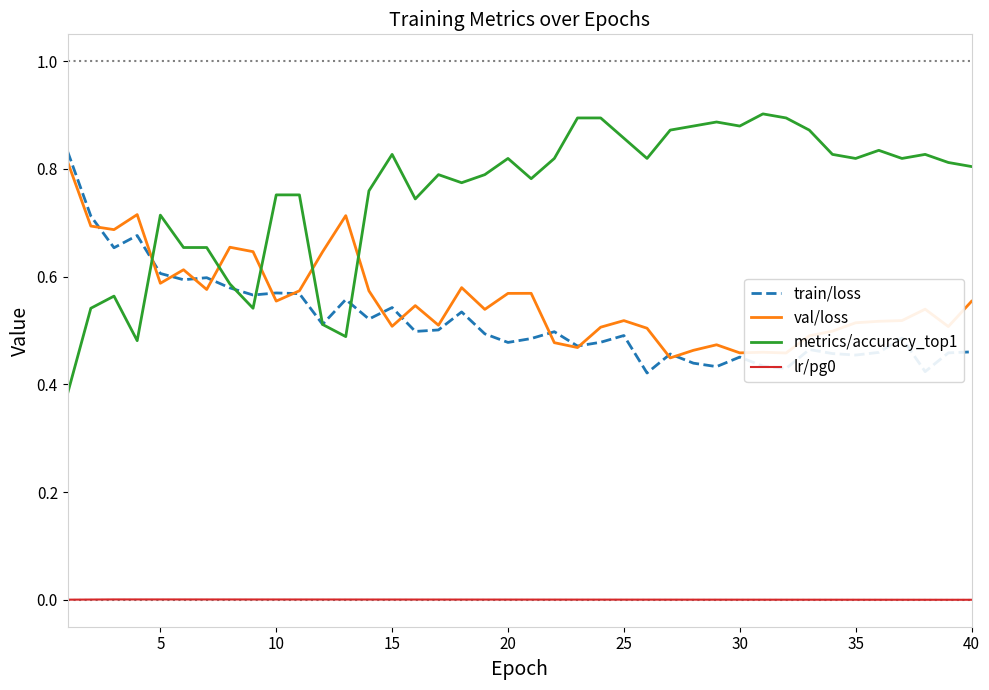

True or false: val/loss and lr/pg0 intersect in this chart.

False